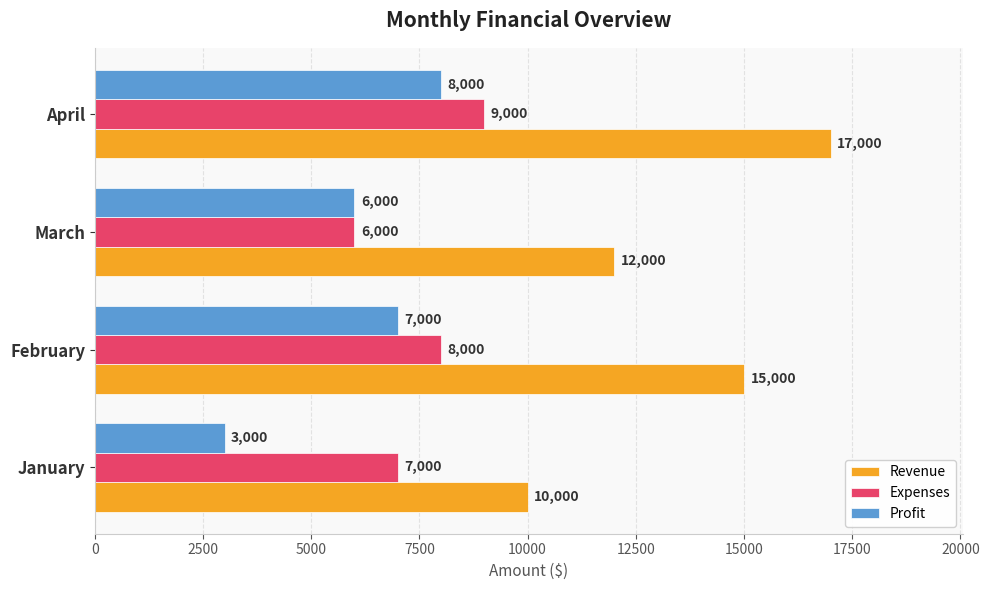

Rank the categories by Profit value from lowest to highest.

January, March, February, April